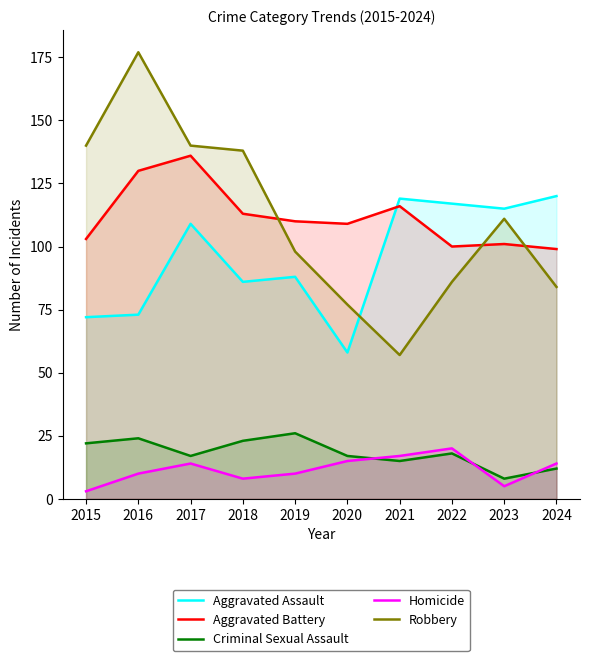

At which category is the sum across all series the highest?

2017